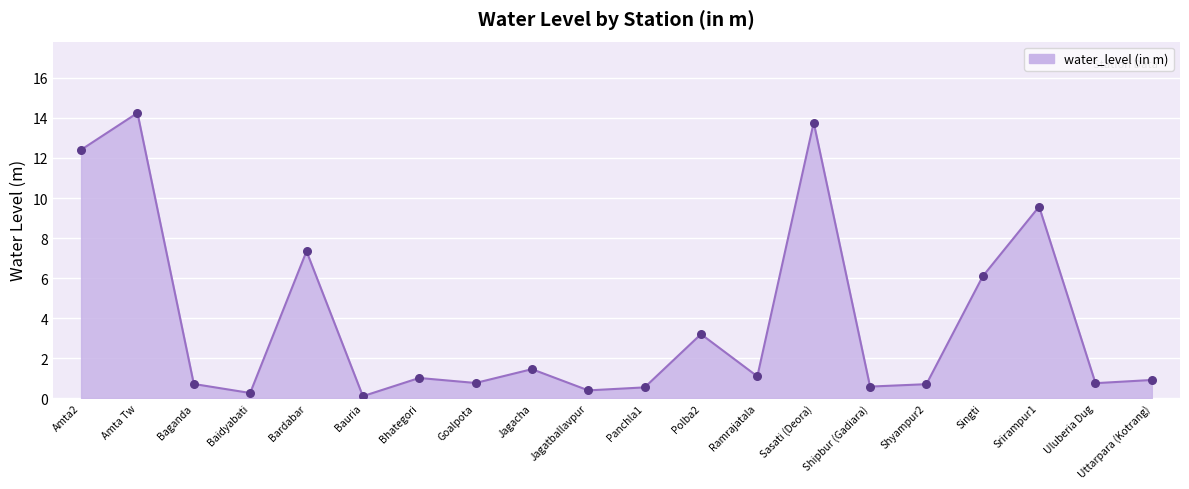

Approximately how many times larger is the value at Singti compared to Bardabar?

0.8